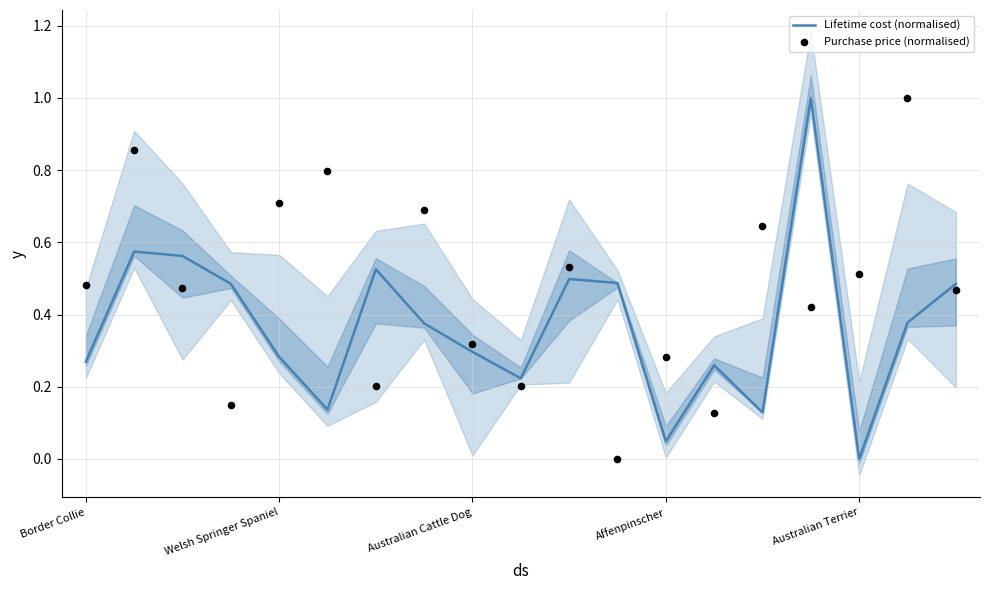

Which series has the widest spread of Y values?

Lifetime cost (normalised)